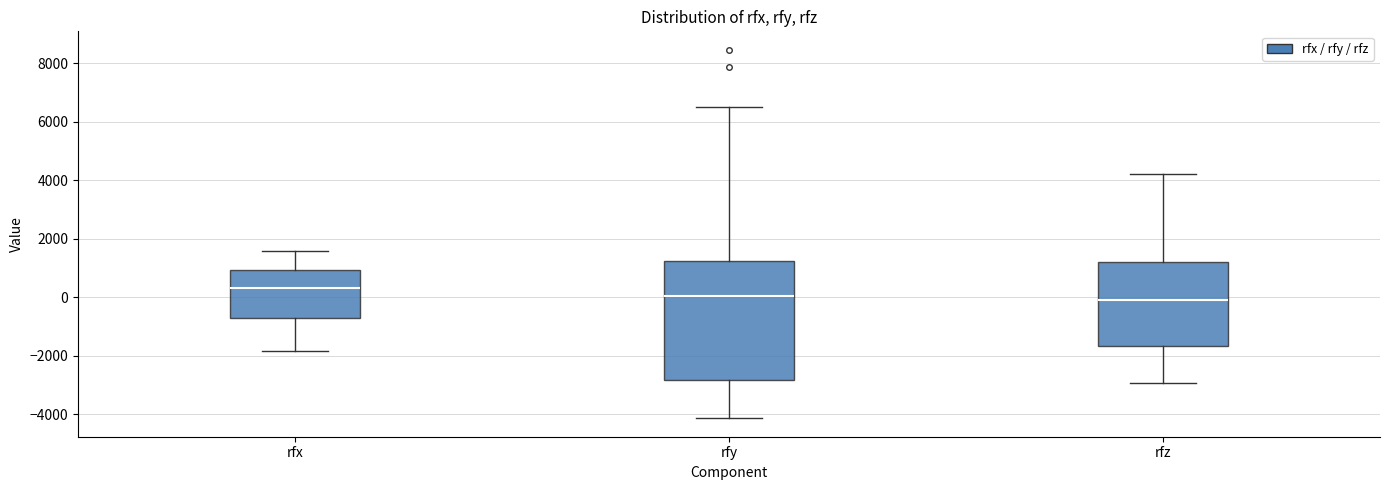

Comparing the boxes themselves (not the whiskers), which one is the tallest?

rfy